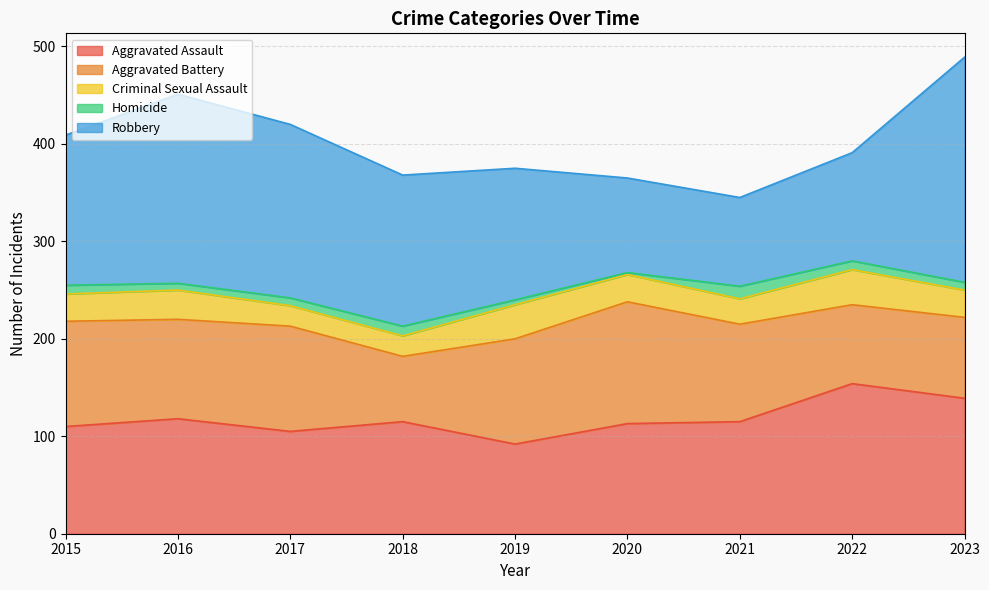

At 2020, list the series in order from smallest to largest.

Homicide, Criminal Sexual Assault, Robbery, Aggravated Assault, Aggravated Battery